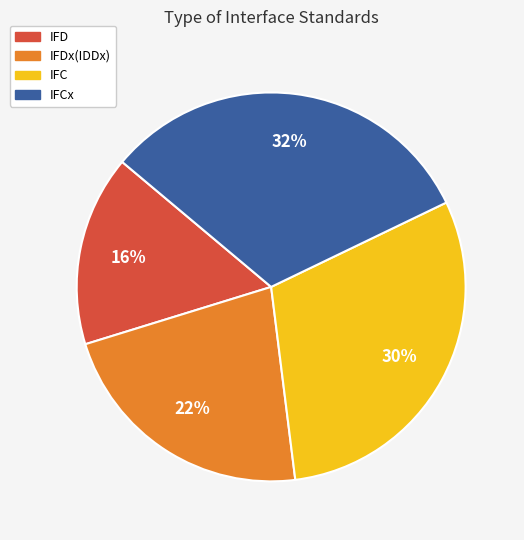

Combined, do IFD and IFDx(IDDx) account for over 50%?

No